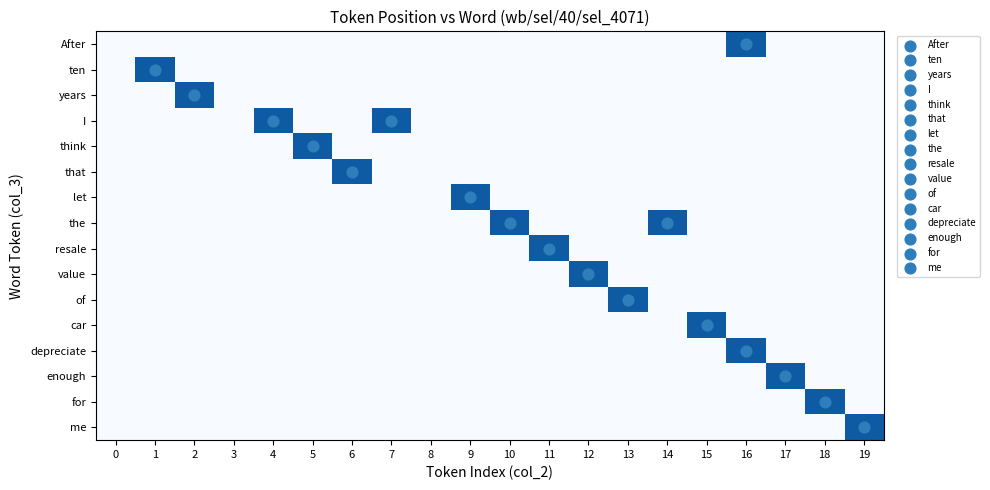

How many values in the me series exceed 0?

1